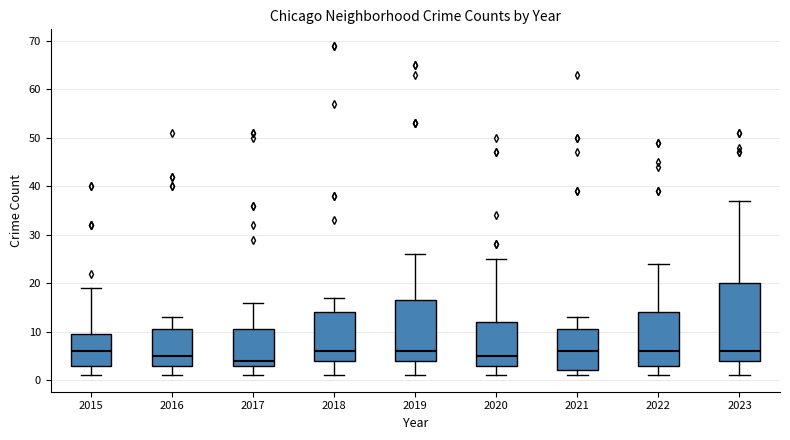

Which box's median line is the lowest?

2017